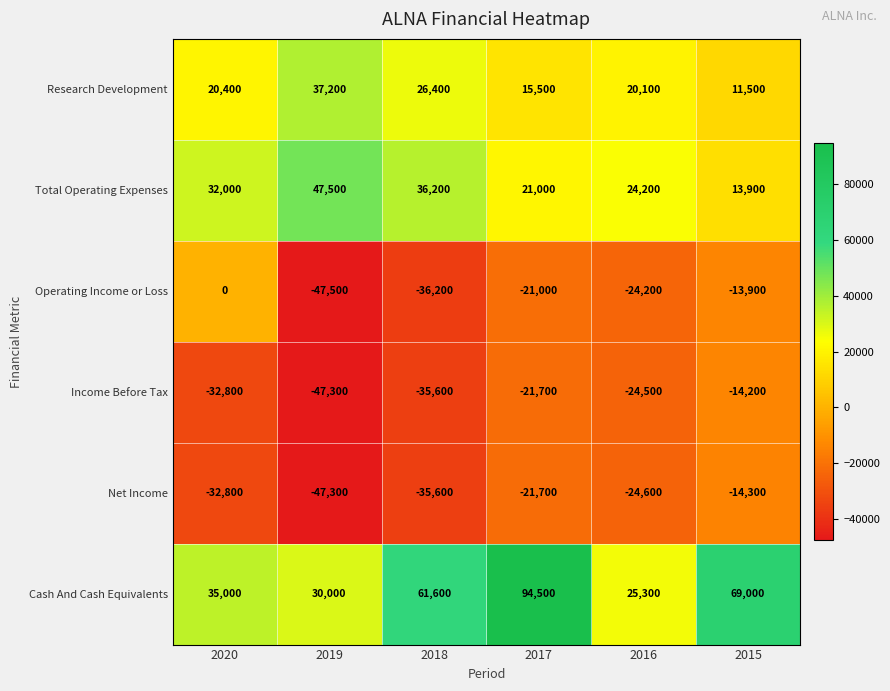

What is the maximum value shown in the chart?

94500